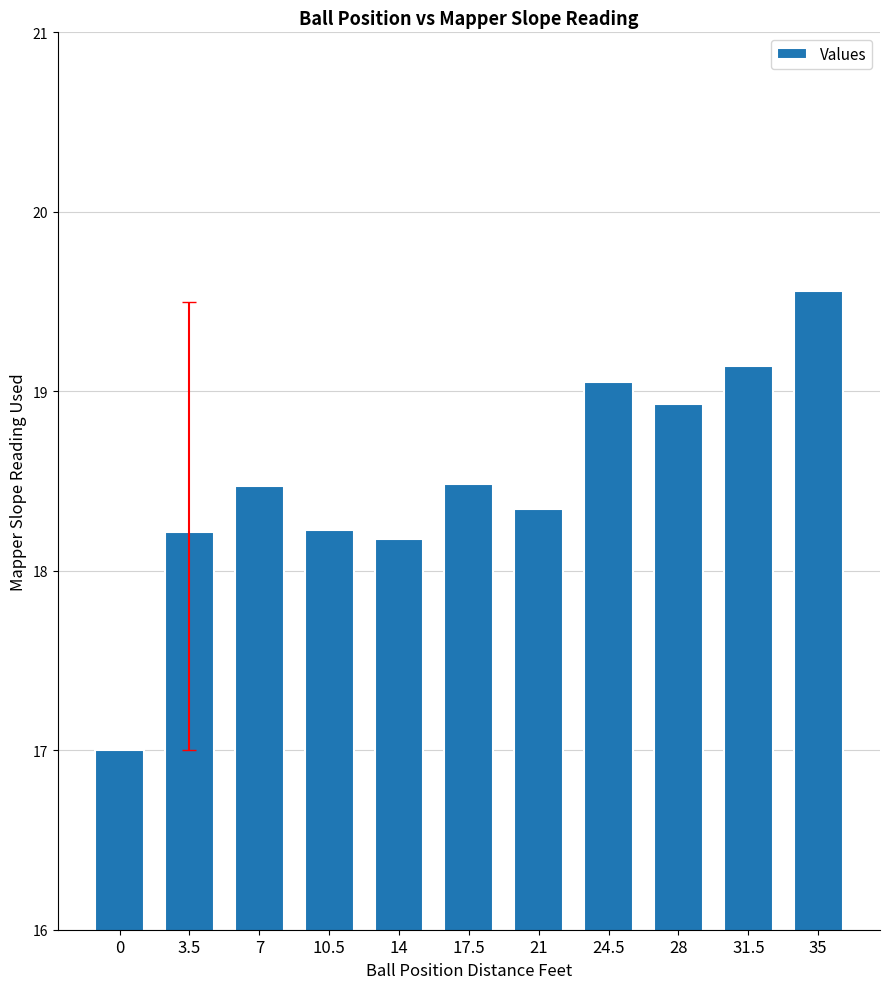

Reading left to right, list all the values displayed in this chart.

17.0	18.2	18.5	18.2	18.2	18.5	18.3	19.1	18.9	19.1	19.6